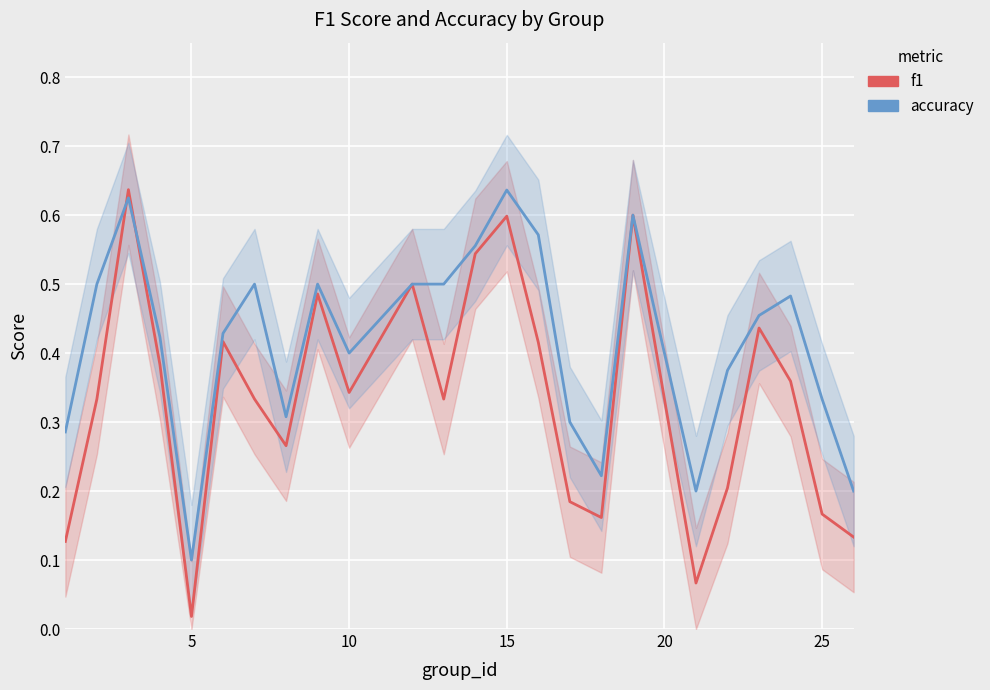

Rank the series by their average value, from lowest to highest.

f1, accuracy